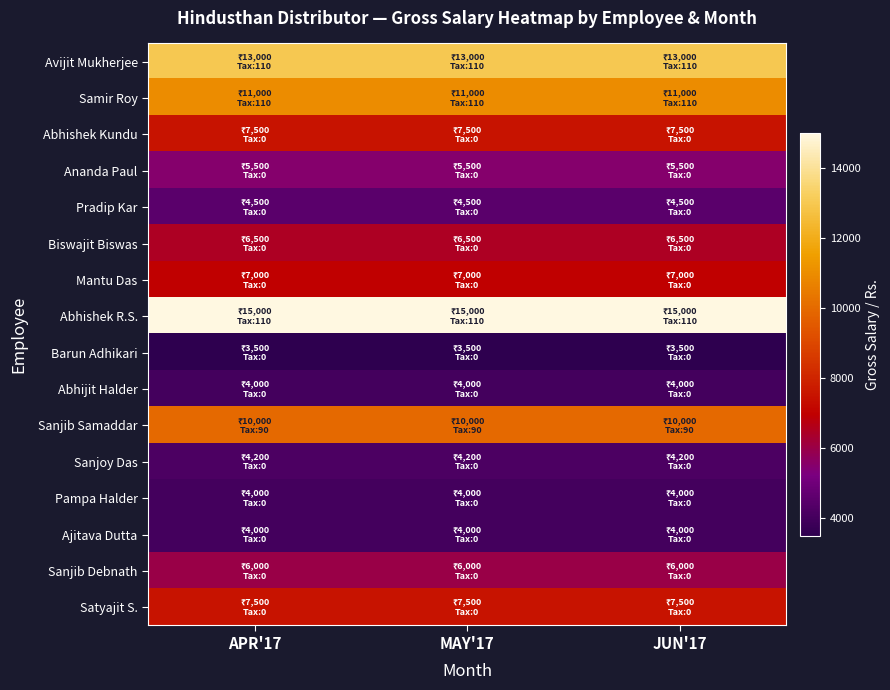

What is the maximum value shown in the chart?

15000